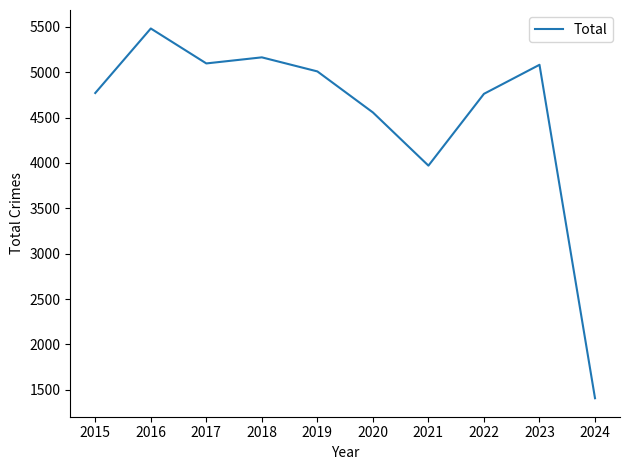

What is the average value?

4529